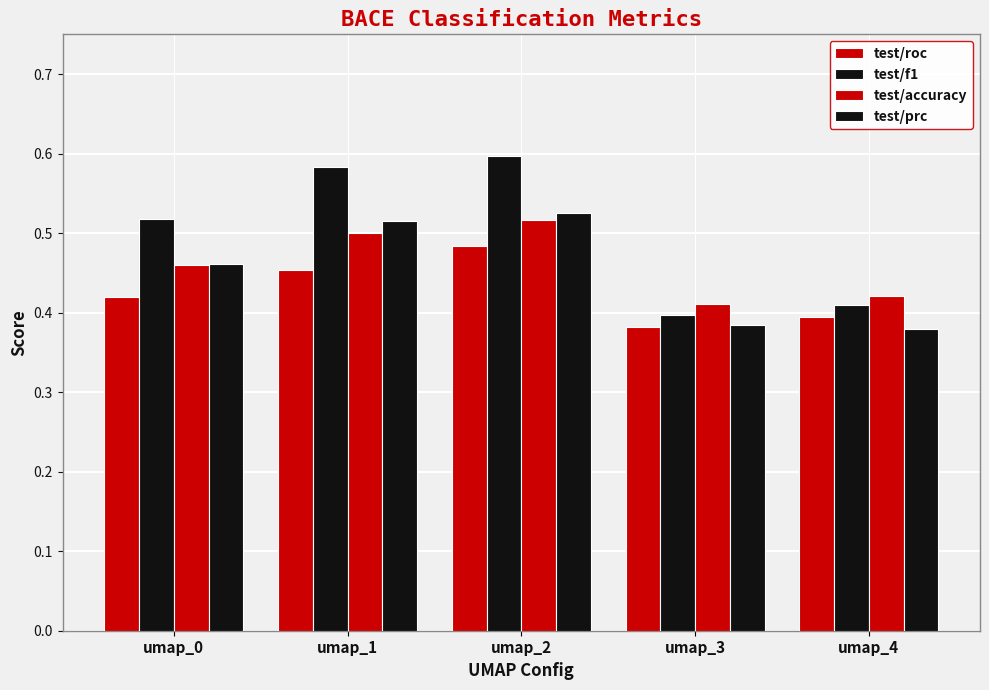

Count the number of categories in the chart.

5